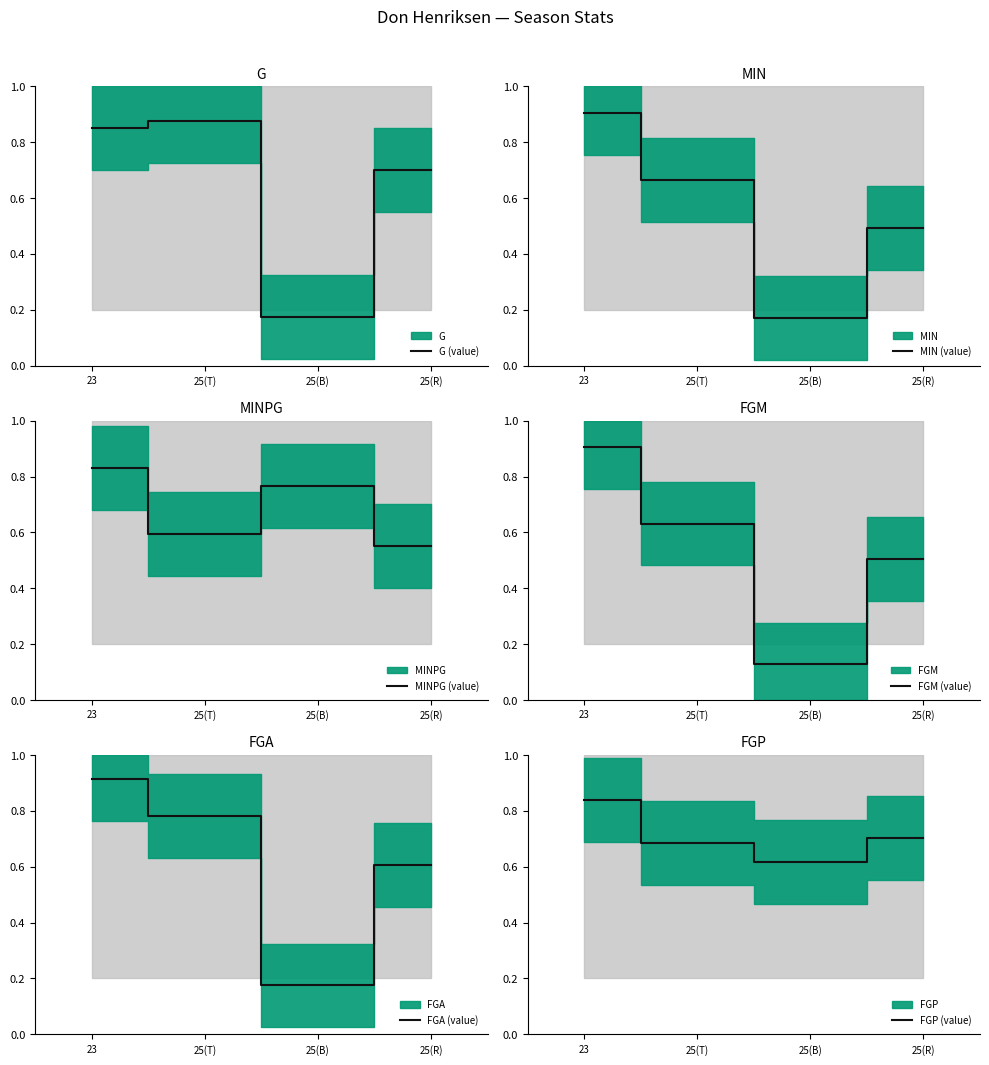

Is the value of G (value) at 25(T) greater than the value of FGA (value) at 23?

No